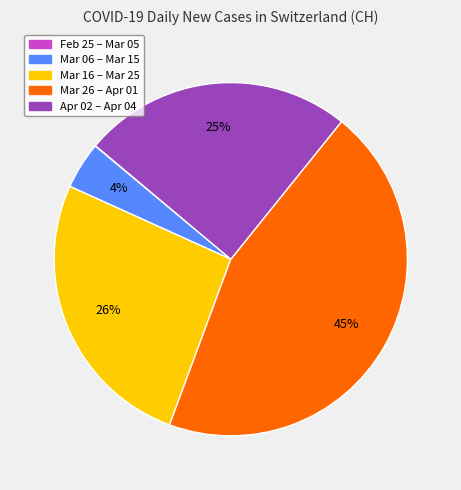

To the nearest percent, what is the difference between the largest and smallest slice percentages?

45%